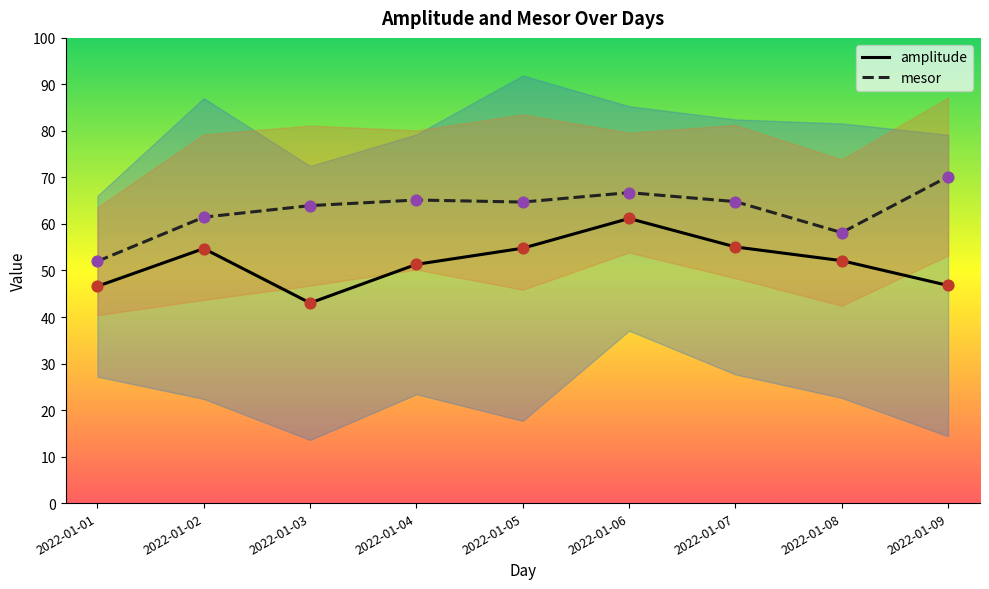

Which series reaches the maximum Y coordinate?

mesor